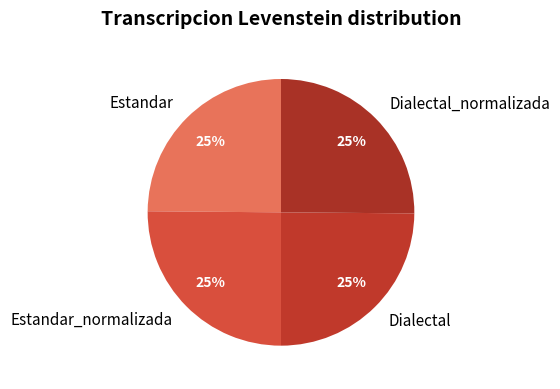

How many segments does this pie chart have?

4